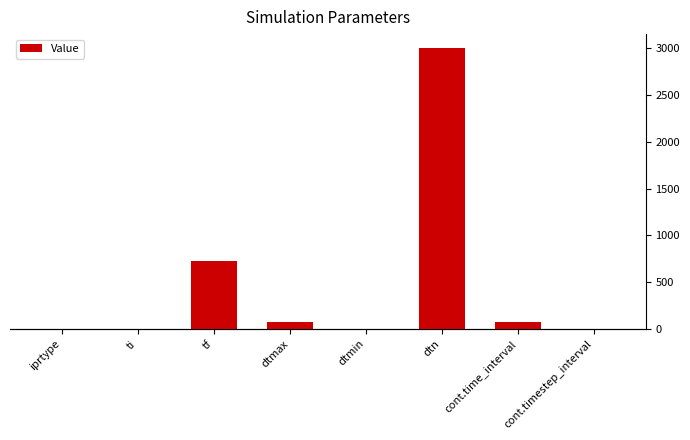

Which has a higher value, dtmin or iprtype?

iprtype